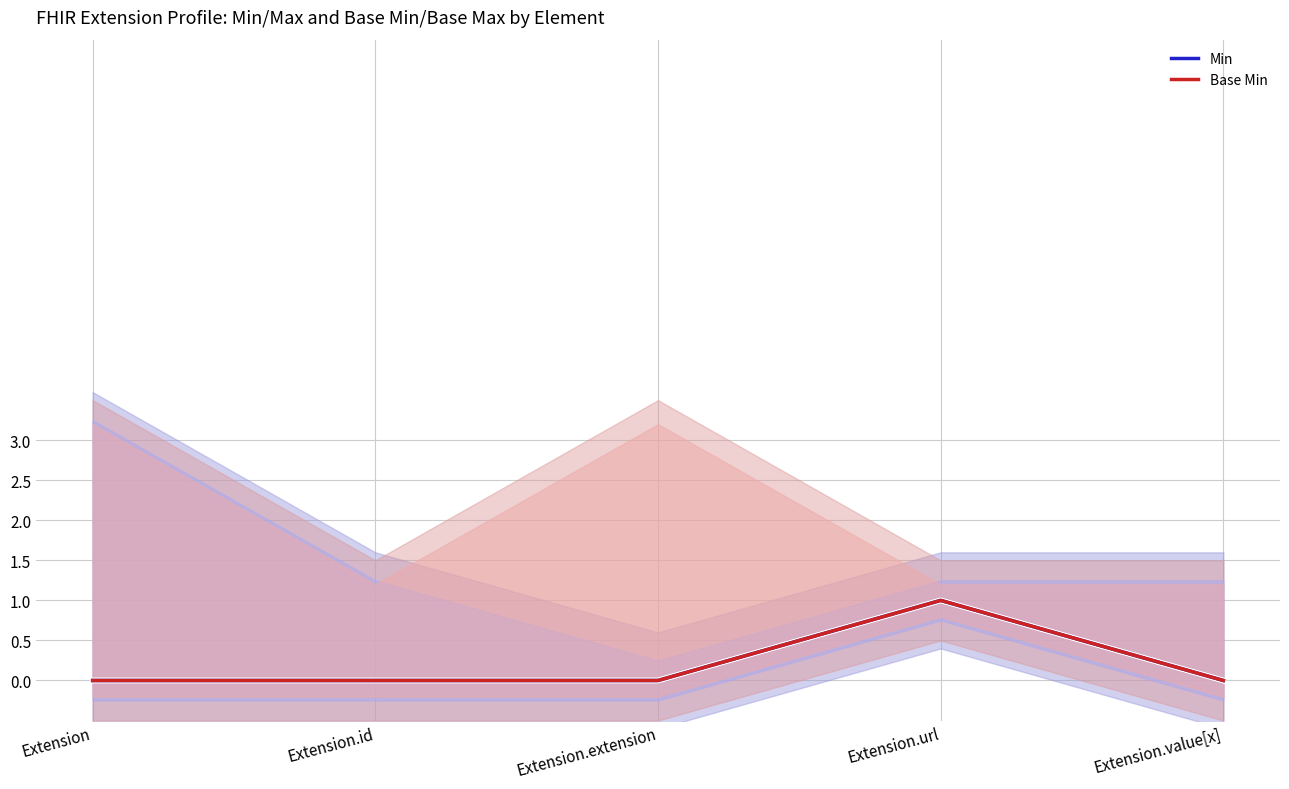

Which category has the lowest value in the Base Min series?

Extension